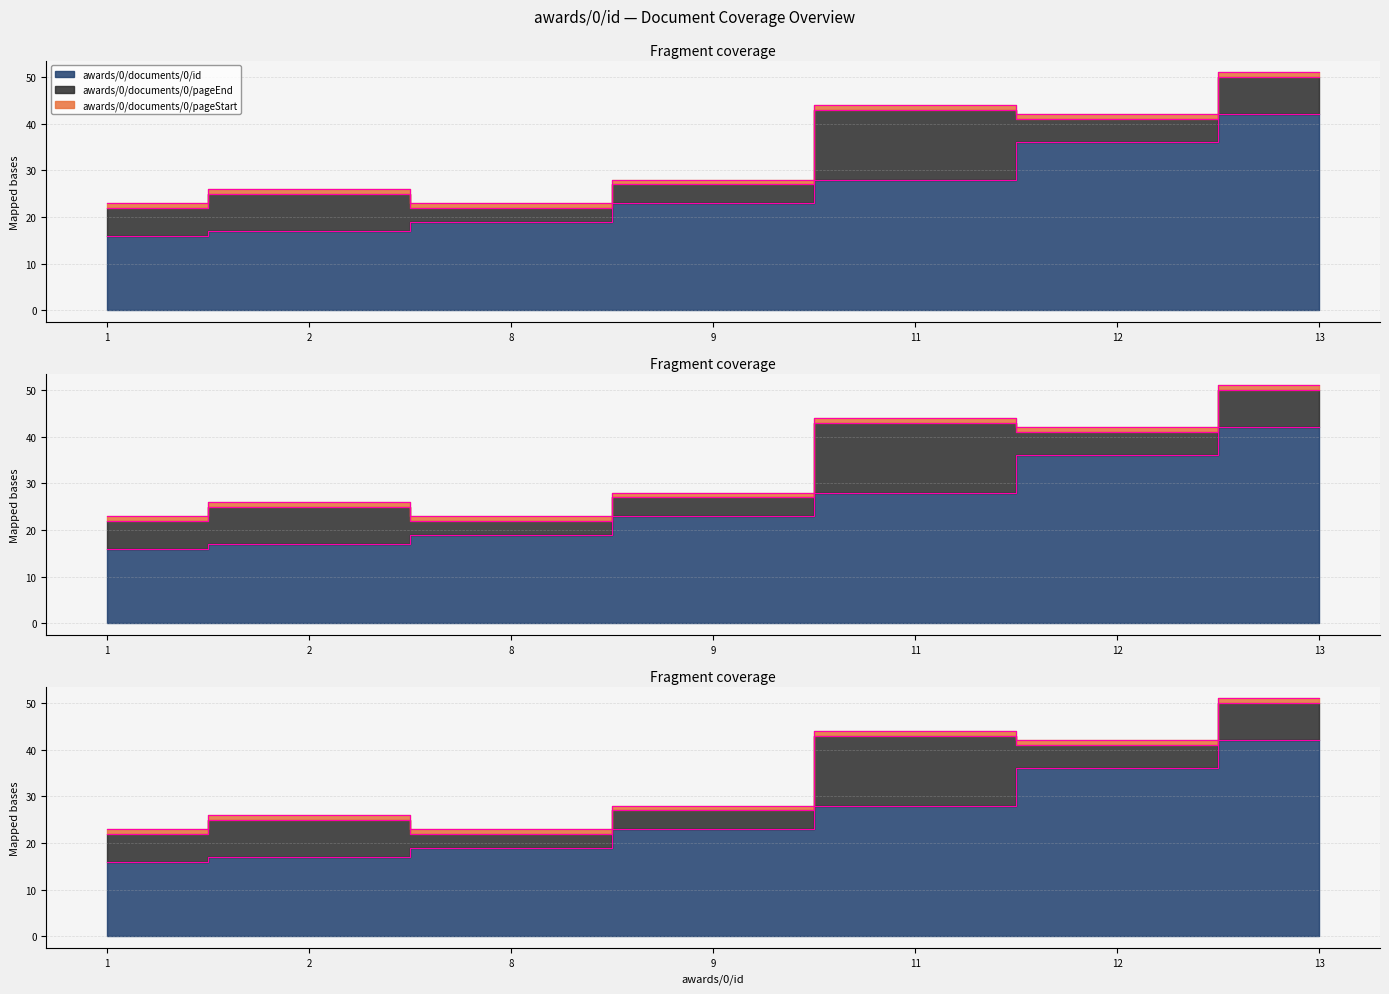

In awards/0/documents/0/pageEnd_termini, how many points are higher than both neighbors (excluding endpoints)?

2